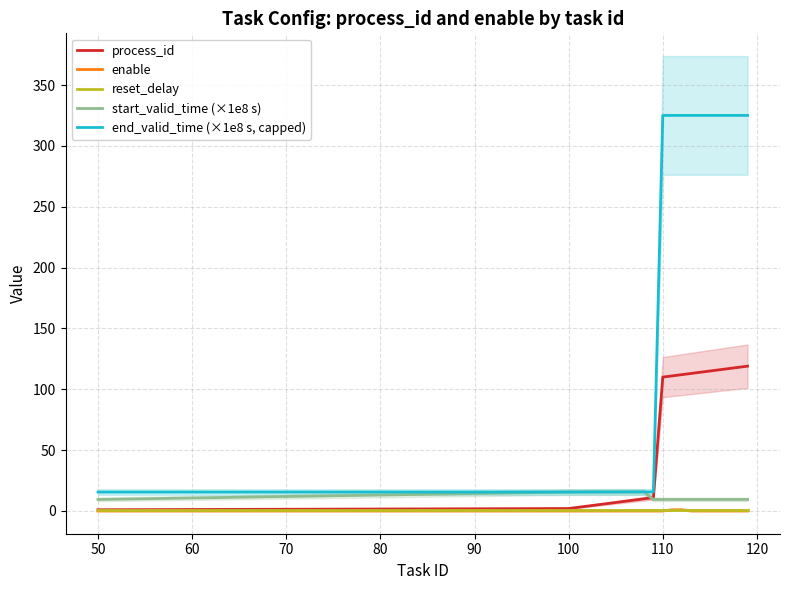

Does the chart display data point markers on the line(s)?

No